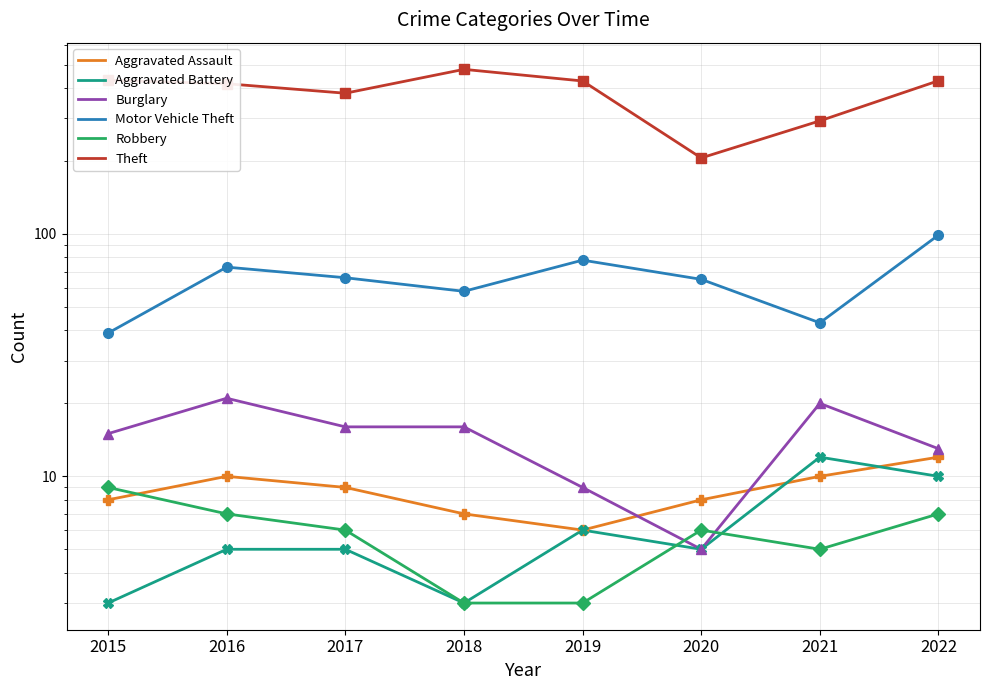

Where is the first local minimum for Theft?

2017